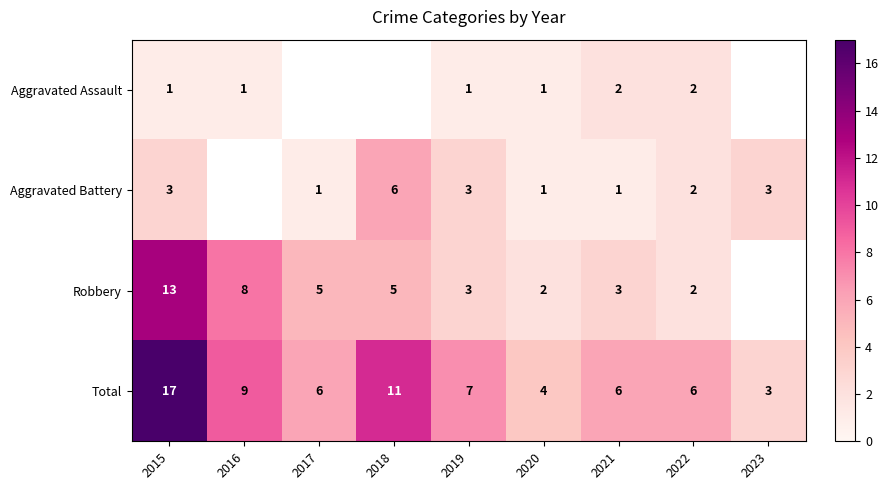

Is the value of Robbery at 2018 greater than the value of Aggravated Battery at 2022?

Yes